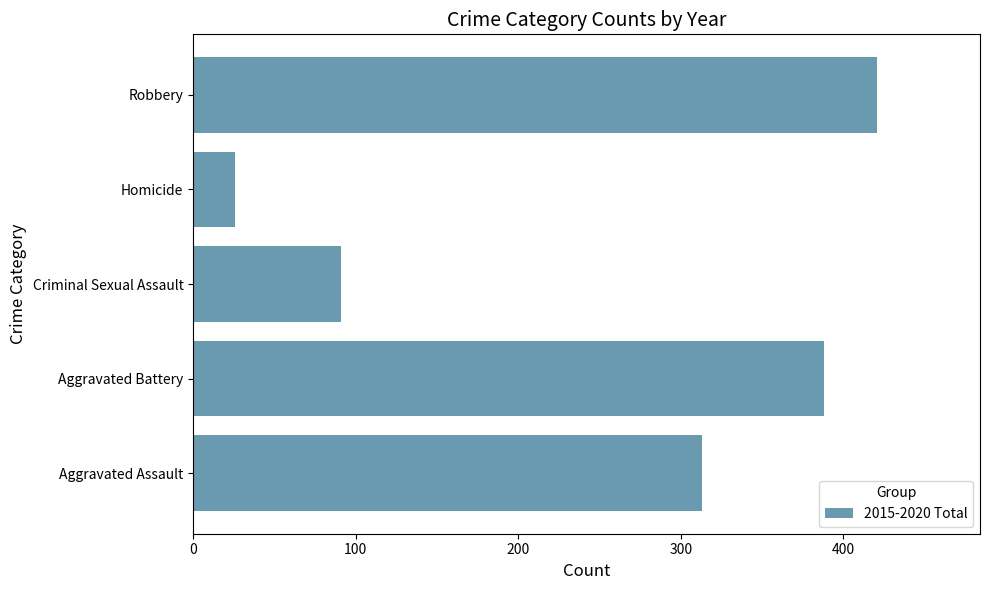

Where is the data nearest to the value 223?

Aggravated Assault